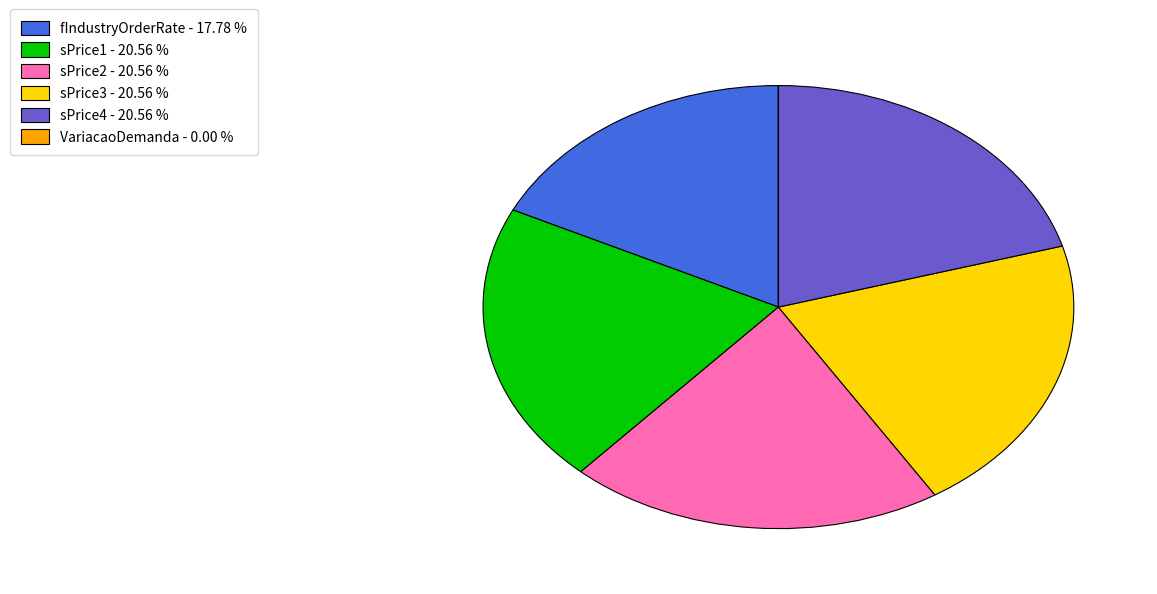

Does sPrice3 - 20.56 % account for over 50% of the chart?

No